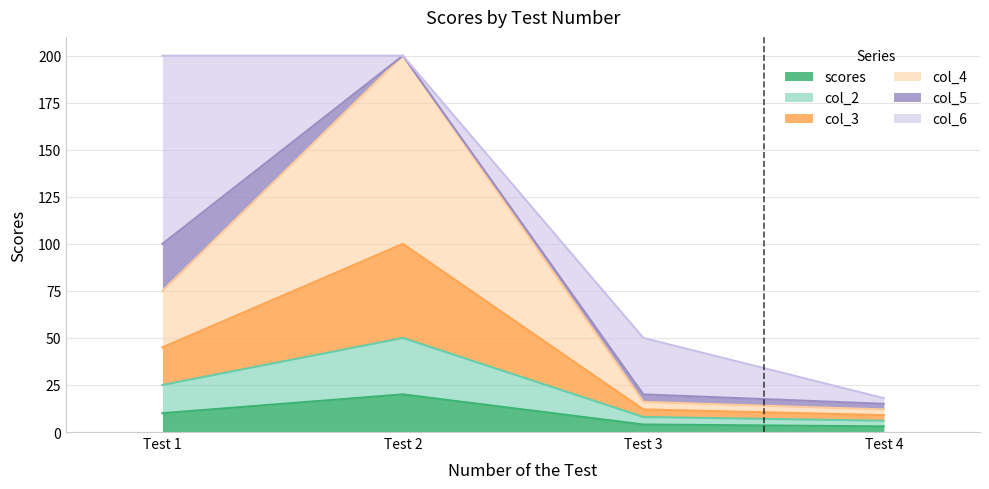

What are all the series names shown in the legend?

scores, col_2, col_3, col_4, col_5, col_6